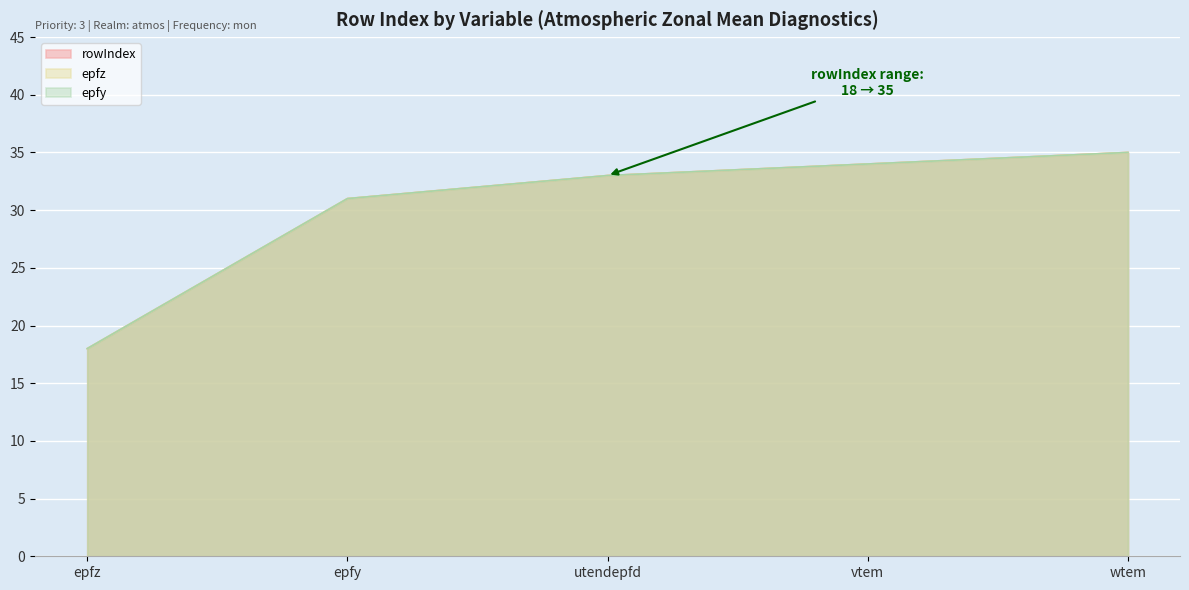

What position from the left is epfz?

1